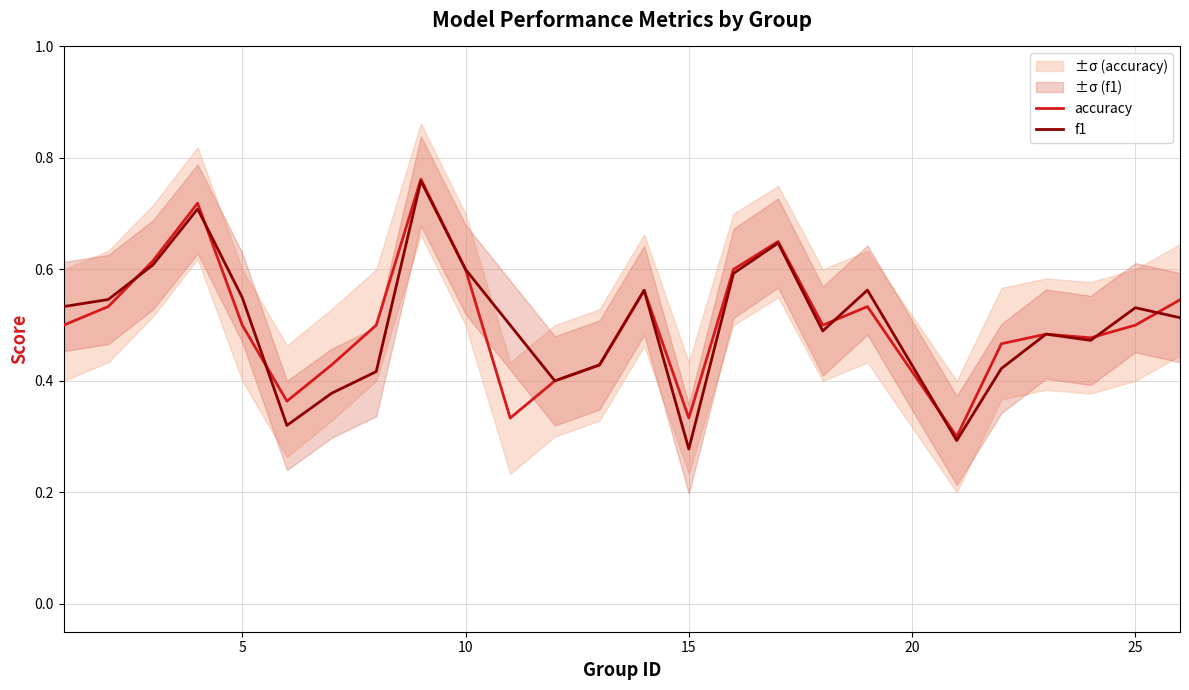

How many interior local peaks does the accuracy series have?

6